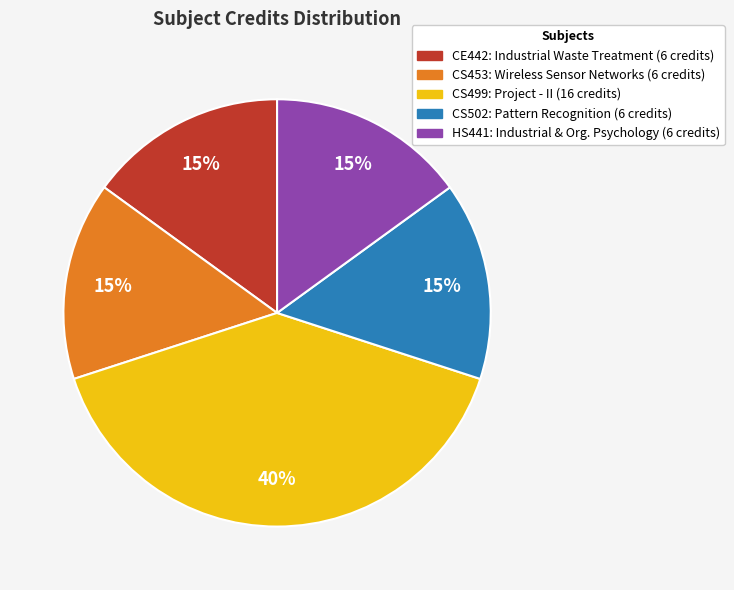

Do CS499 and CE442 together represent more than half of the pie?

Yes